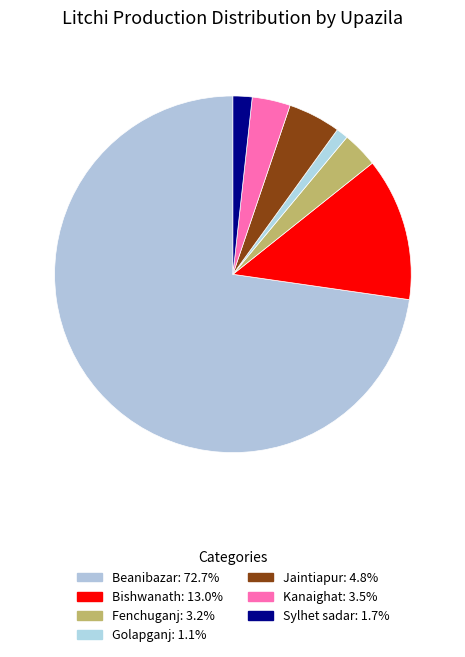

How many segments does this pie chart have?

7